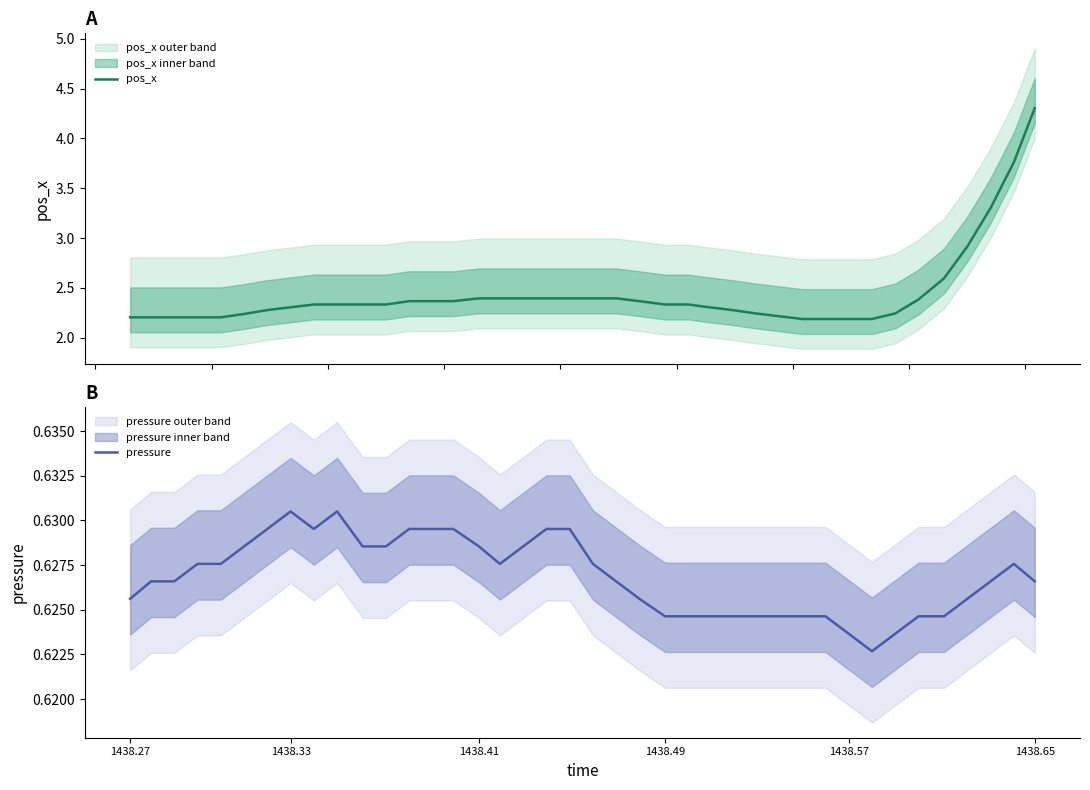

Is the value of pos_x at 27 greater than the value of pressure at 26?

Yes